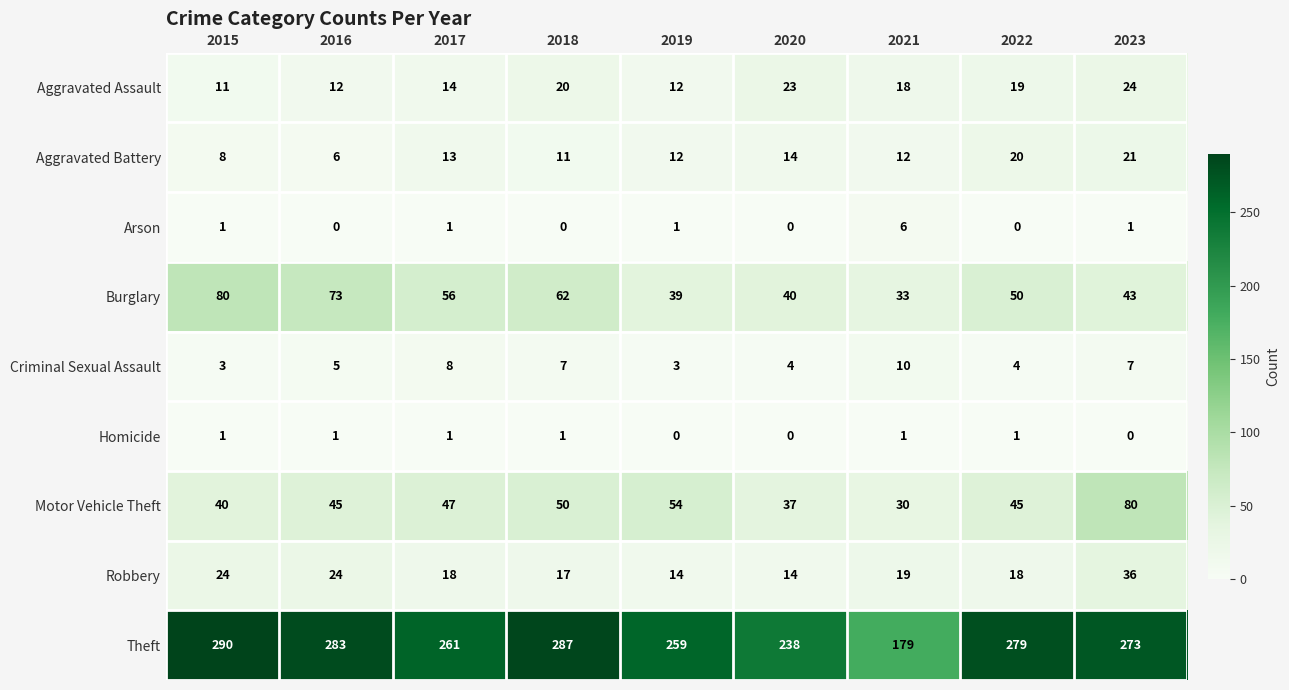

At how many categories does at least one series exceed 15?

9